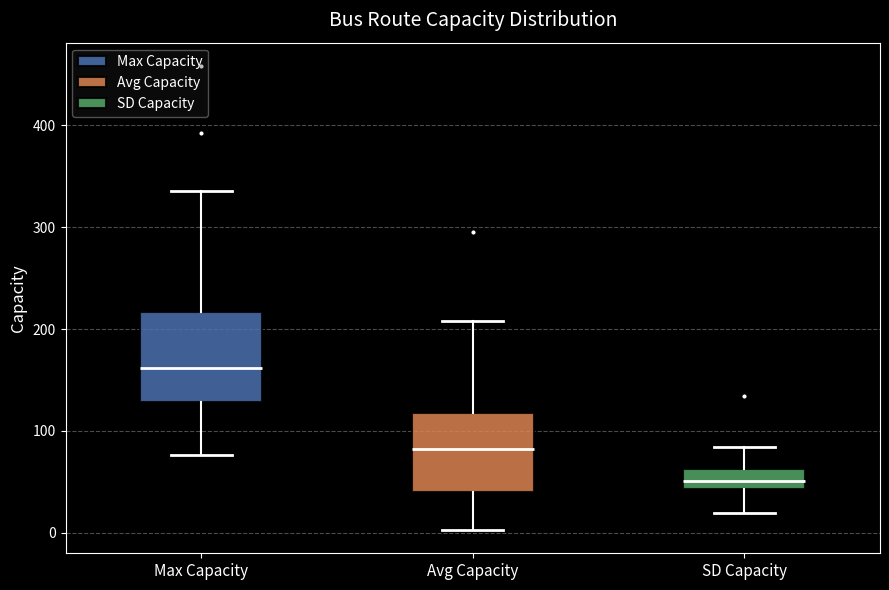

Reading left to right, read every box against the y-axis: the position of its median line, the range the box covers, and the ends of its whiskers. The values are not printed on the chart, so give them approximately, as read against the axis.

Max Capacity: median 160, box 130 to 220, whiskers 80 to 340
Avg Capacity: median 80, box 40 to 120, whiskers 0 to 210
SD Capacity: median 50, box 40 to 60, whiskers 20 to 80